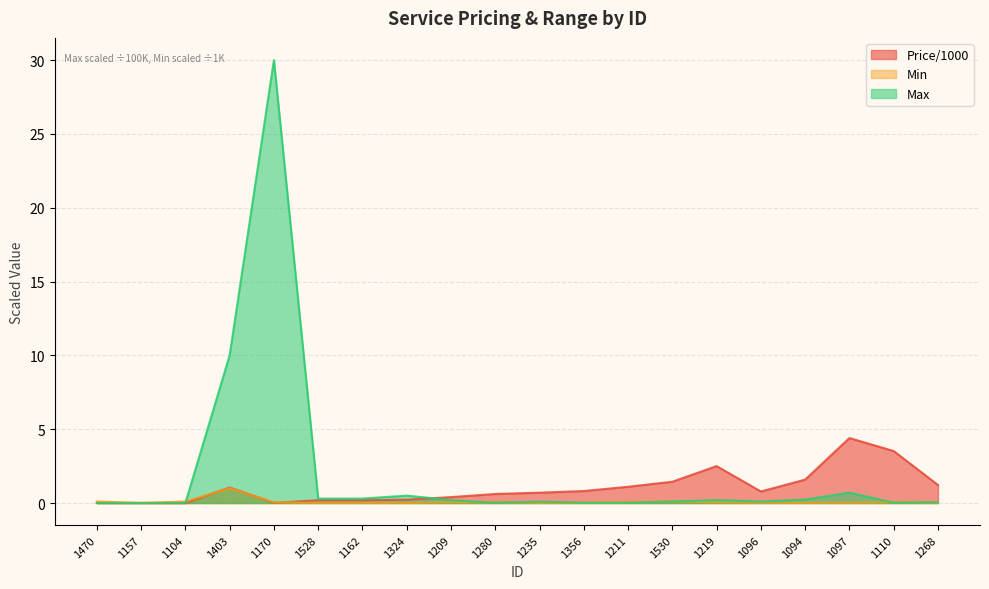

What is the label of the 16th point from the left?

1096